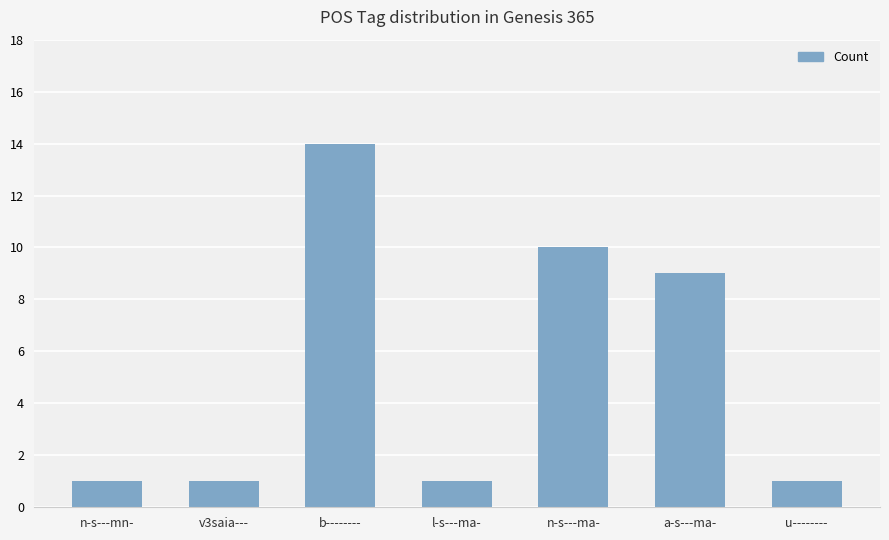

What is the label of the 5th bar from the right?

b--------